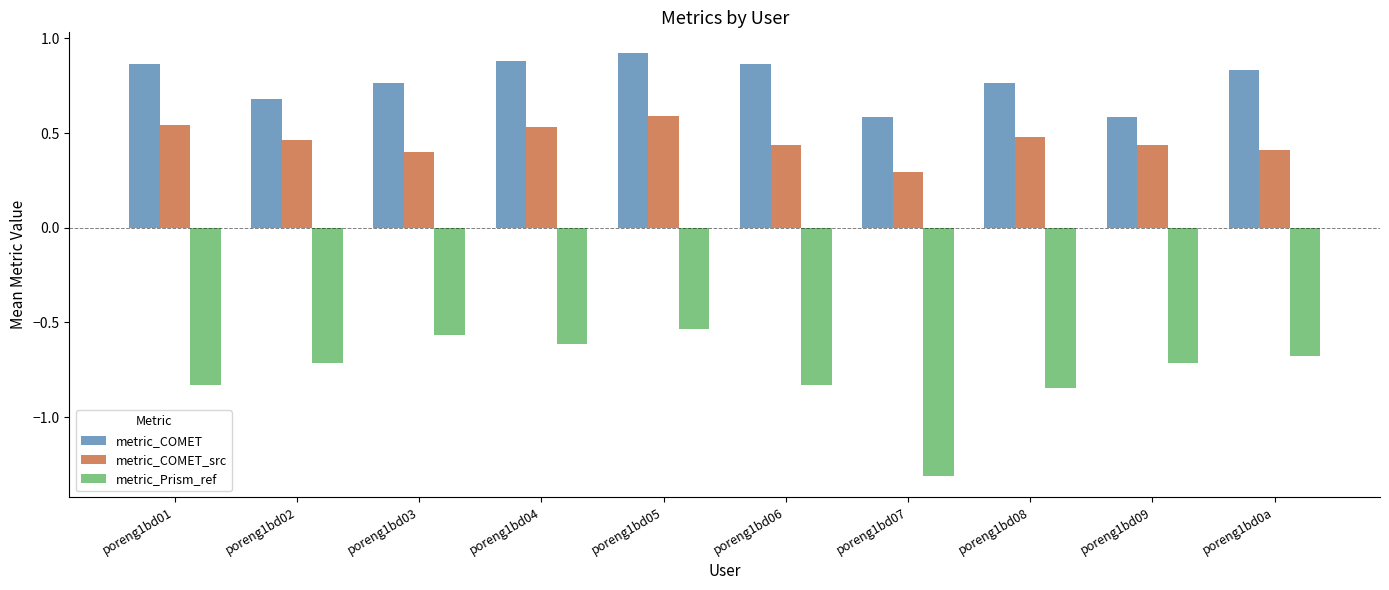

What is the value of the metric_Prism_ref bar at the 2nd from the left?

-0.7